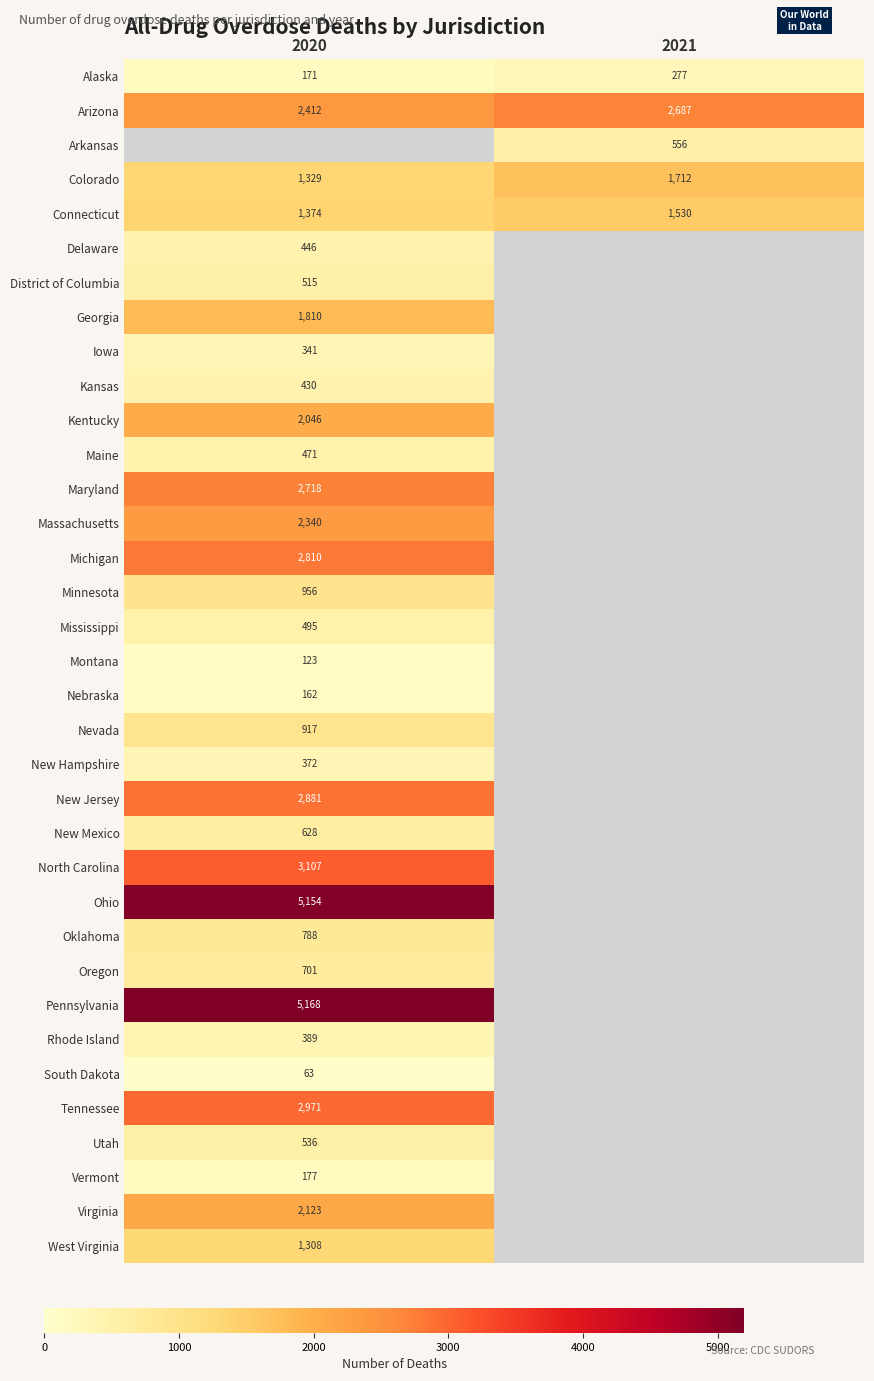

Read the Colorado value at 2020, to the nearest 10.

1330